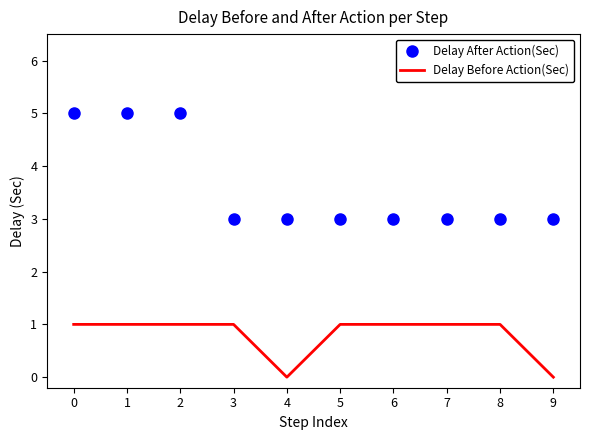

The Delay After Action(Sec) series shows 4 at 9. True or false?

False